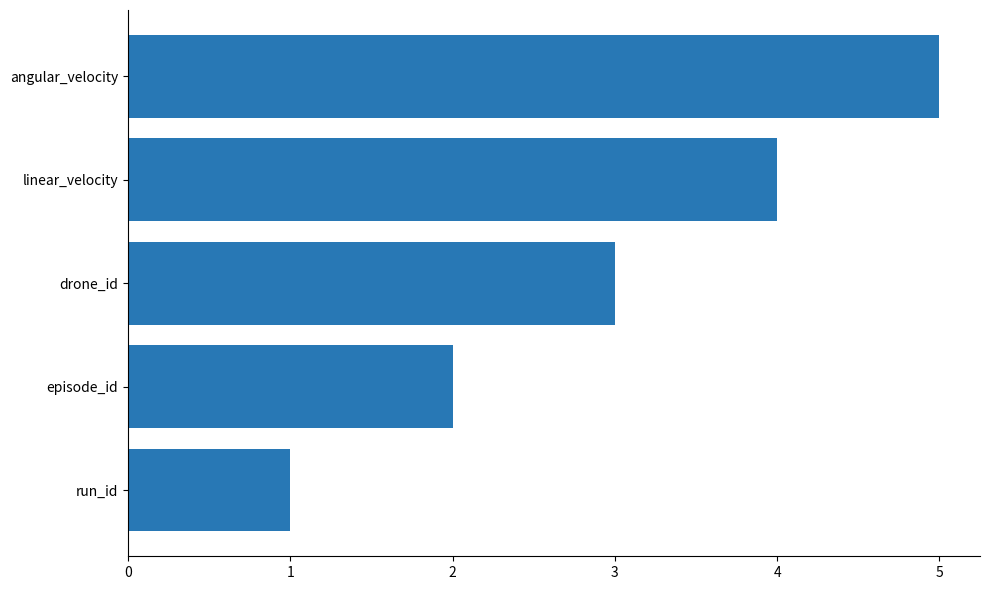

What is the difference between the maximum and minimum values?

4